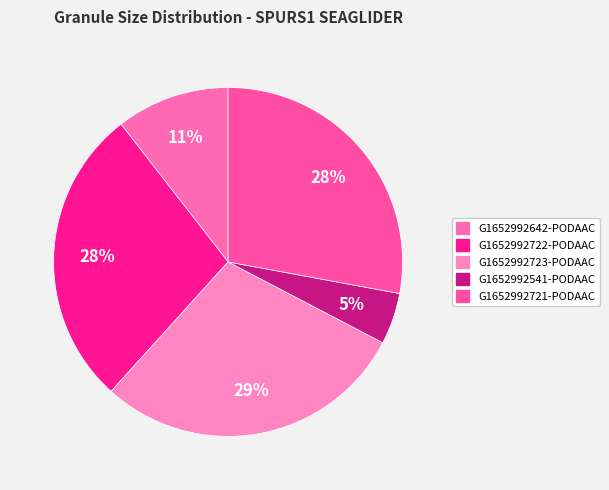

Is it true that G1652992642-PODAAC is 4% of the pie?

False